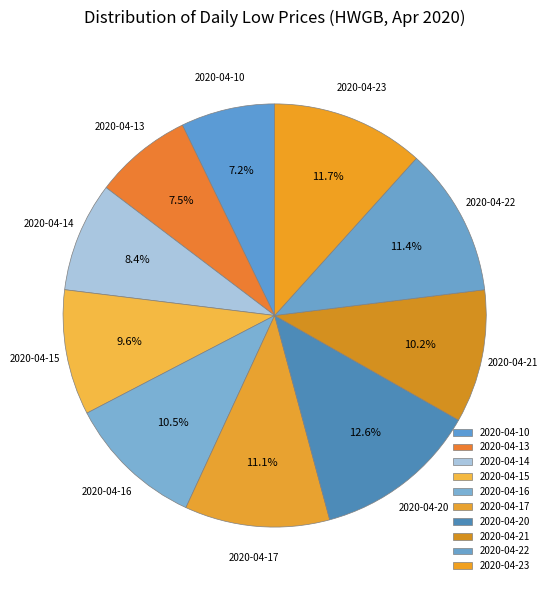

How many slices are in this pie chart?

10